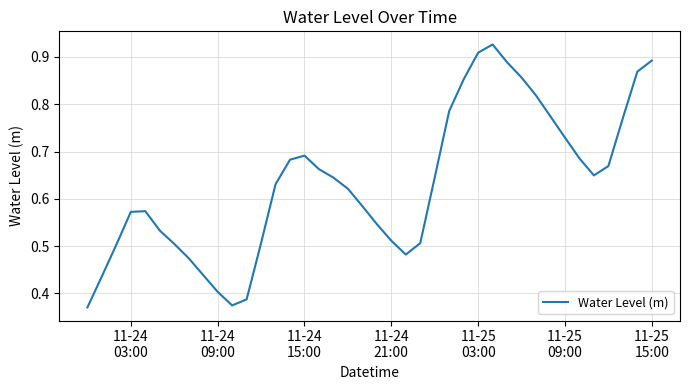

Reading right to left, extract all data points from this chart.

0.9	0.9	0.8	0.7	0.6	0.7	0.7	0.8	0.8	0.9	0.9	0.9	0.9	0.9	0.8	0.6	0.5	0.5	0.5	0.5	0.6	0.6	0.6	0.7	0.7	0.7	0.6	0.5	0.4	0.4	0.4	0.4	0.5	0.5	0.5	0.6	0.6	0.5	0.4	0.4